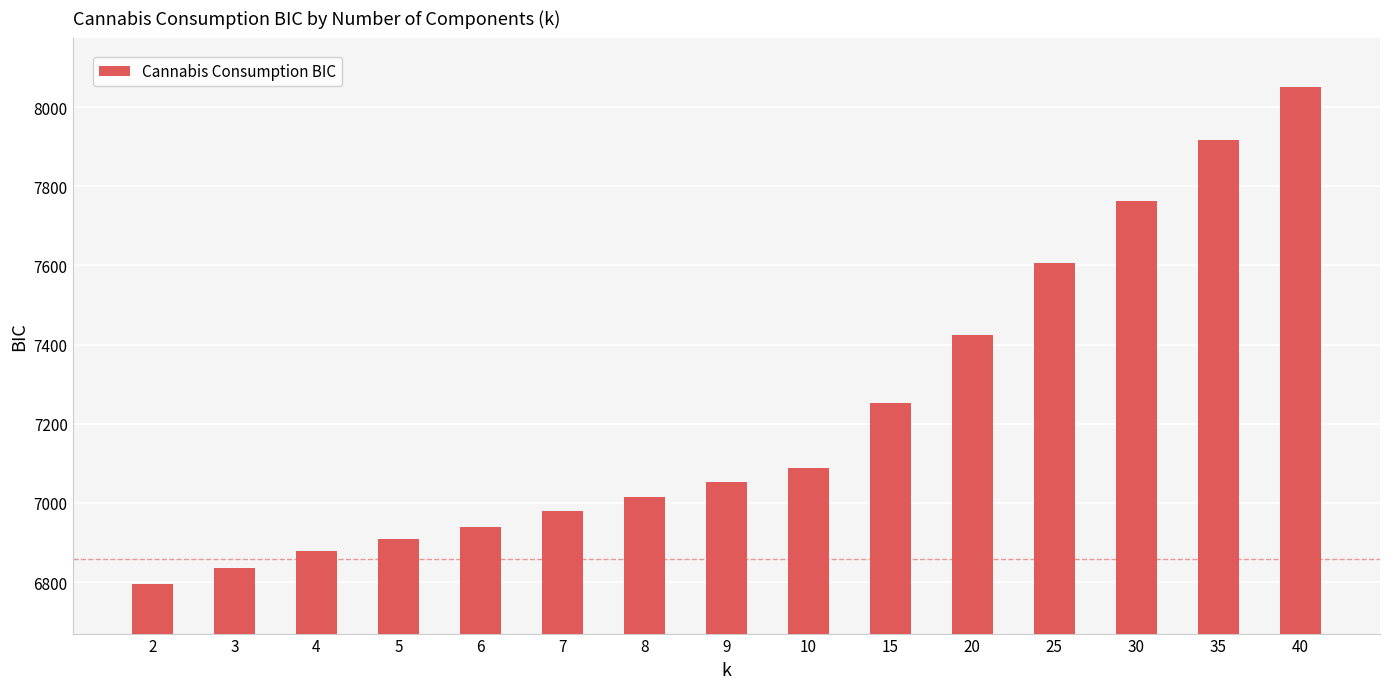

List the labels in order of value, smallest first.

2, 3, 4, 5, 6, 7, 8, 9, 10, 15, 20, 25, 30, 35, 40